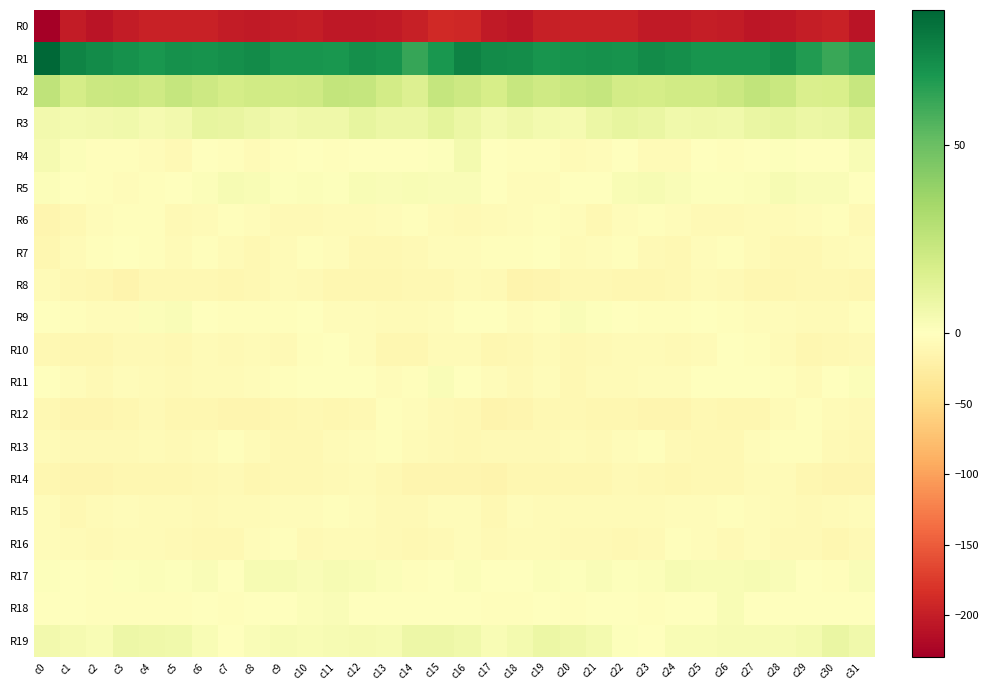

At how many categories does at least one series exceed 24?

32